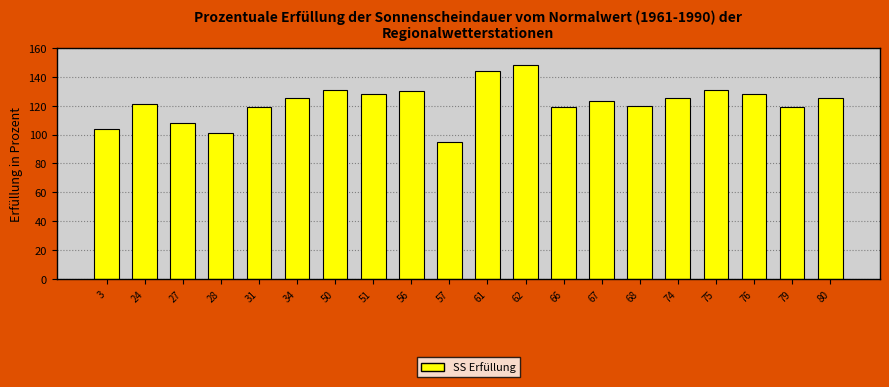

What is the ratio of the value at 74 to the value at 66?

1.1